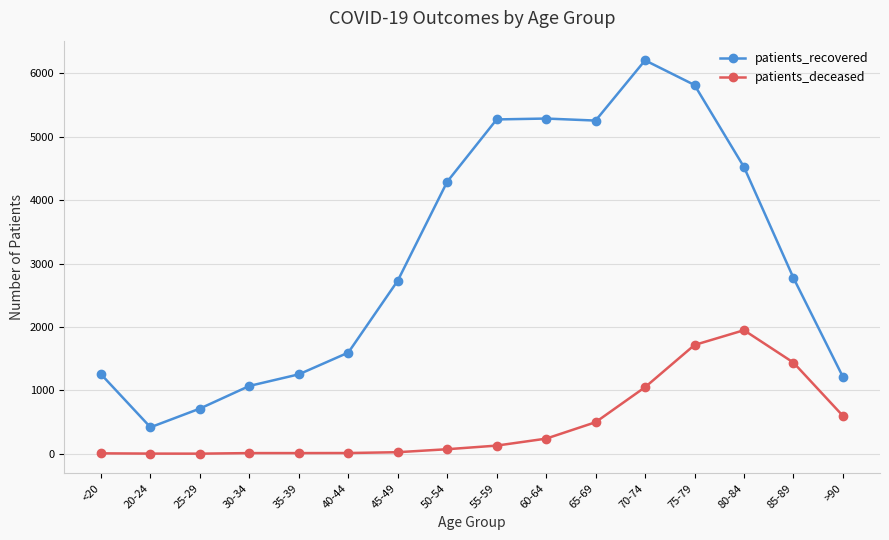

Which series has the largest total across all categories?

patients_recovered